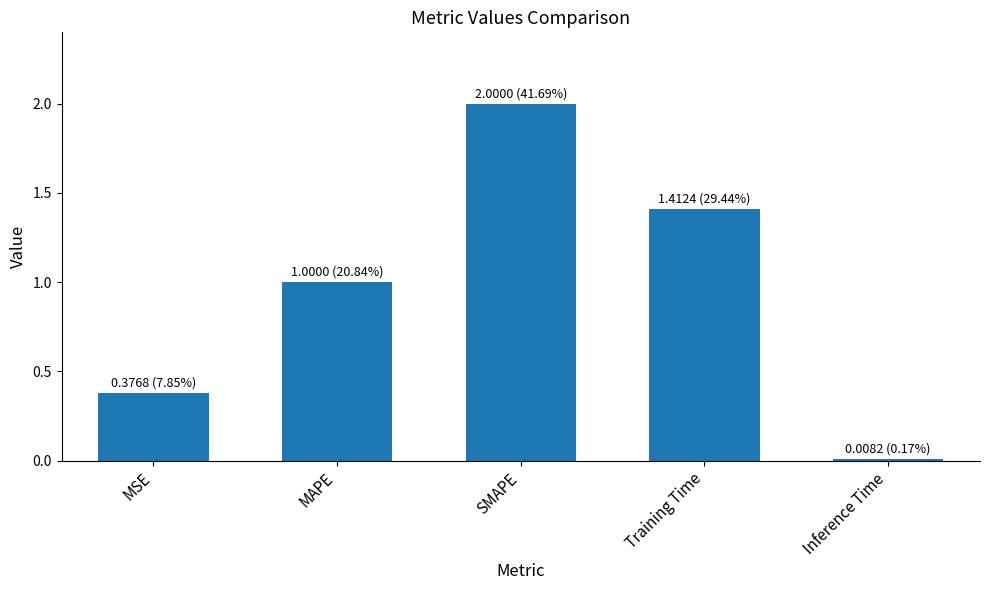

True or false: the data shows 0.0 at Inference Time.

True